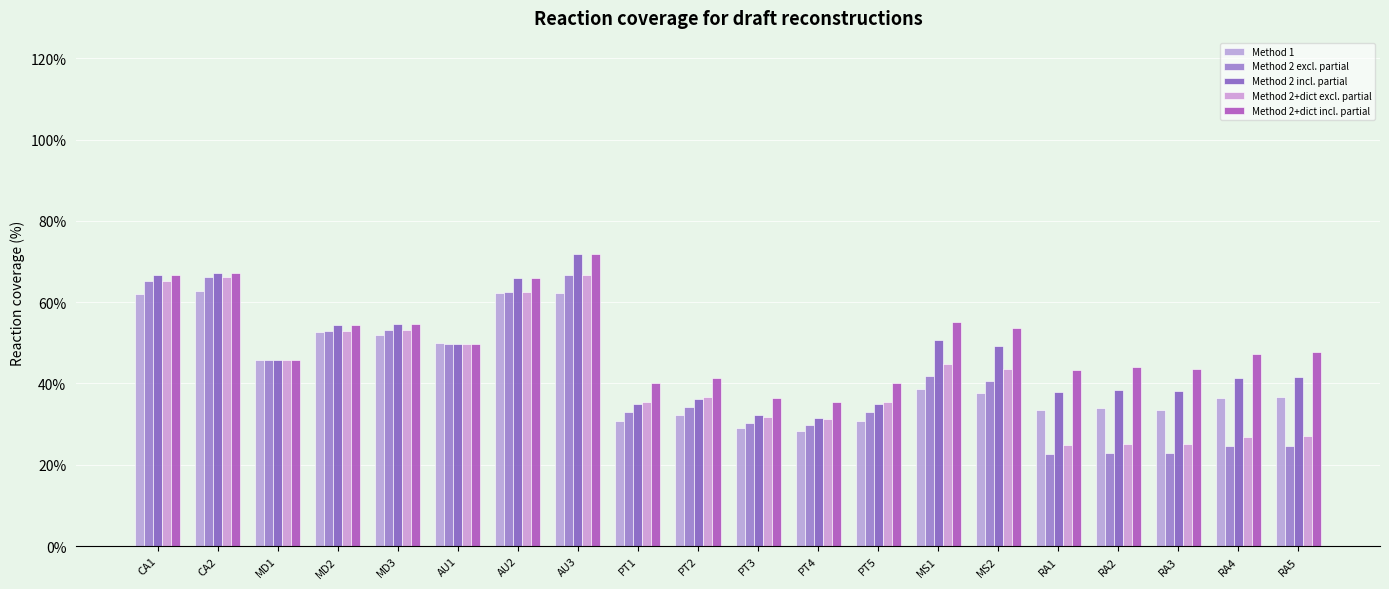

What is the label of the 6th bar from the left?

AU1